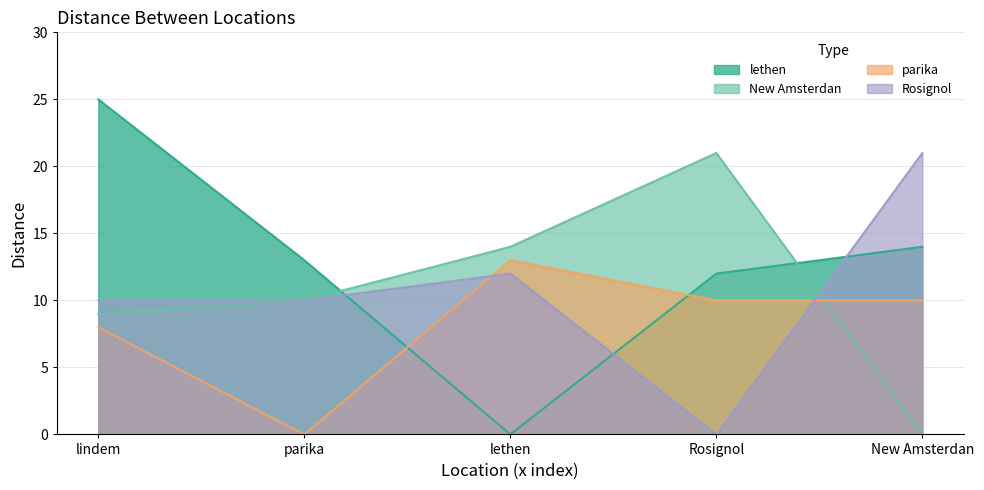

Reading left to right, transcribe all the data shown in this chart.

lethen: 25	13	0	12	14
New Amsterdan: 9	10	14	21	0
parika: 8	0	13	10	10
Rosignol: 10	10	12	0	21